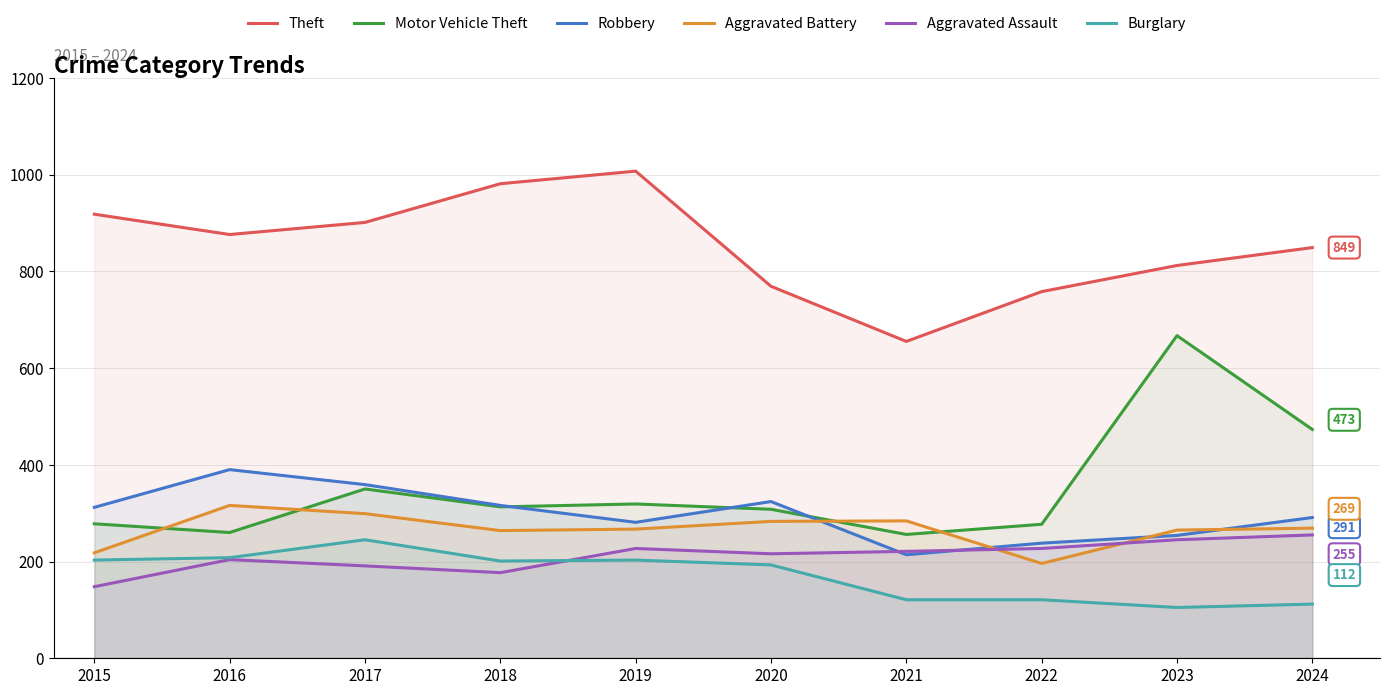

Which category has the lowest value across all series?

2023